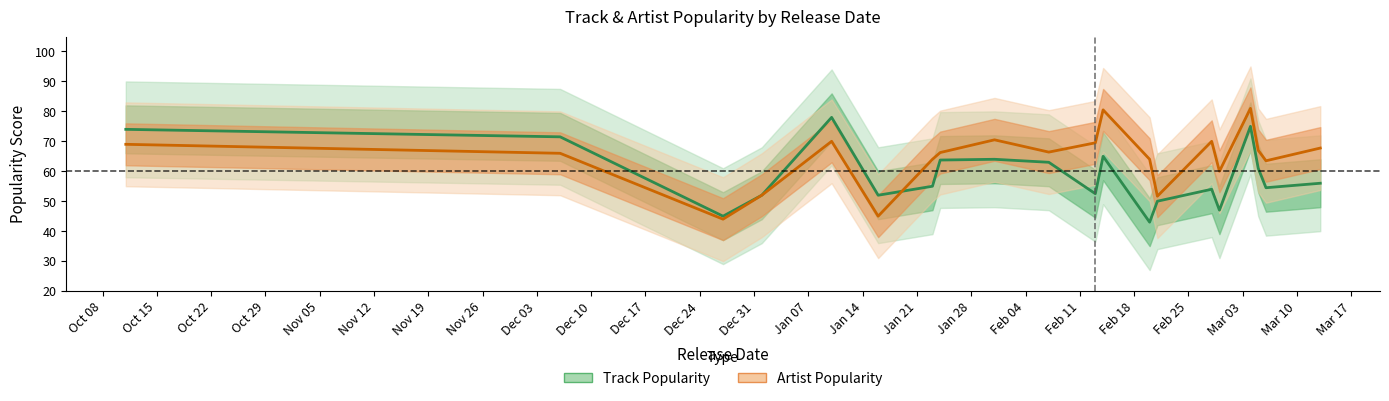

List the series in order of their overall mean, lowest first.

Track Popularity, Artist Popularity